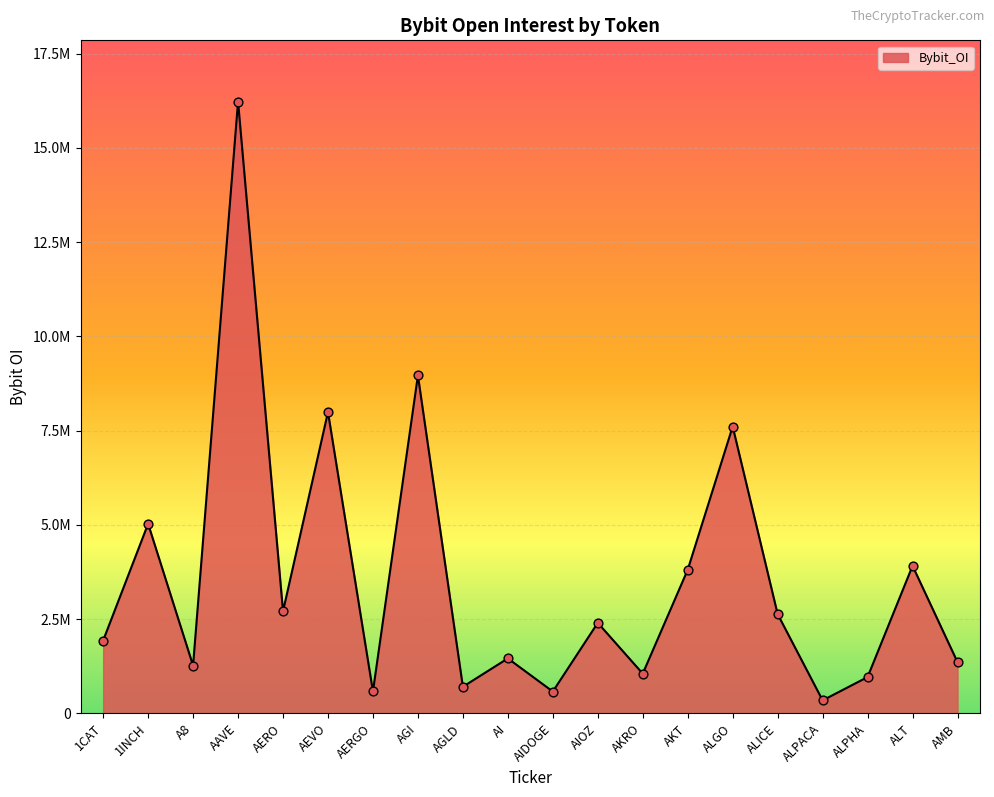

What is the change in value from ALPHA to AMB?

+395093